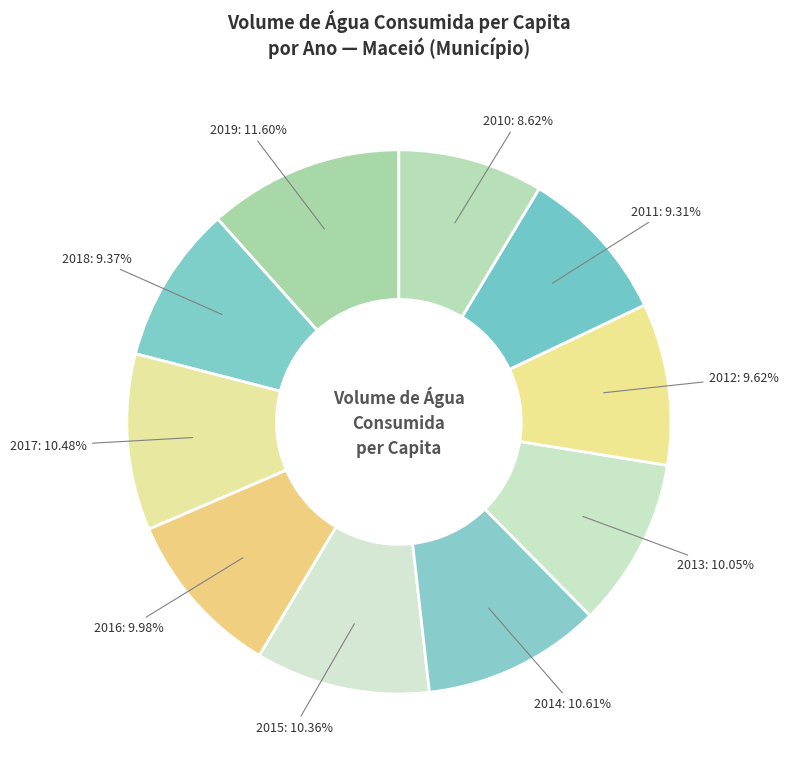

Does any single category account for the majority?

No